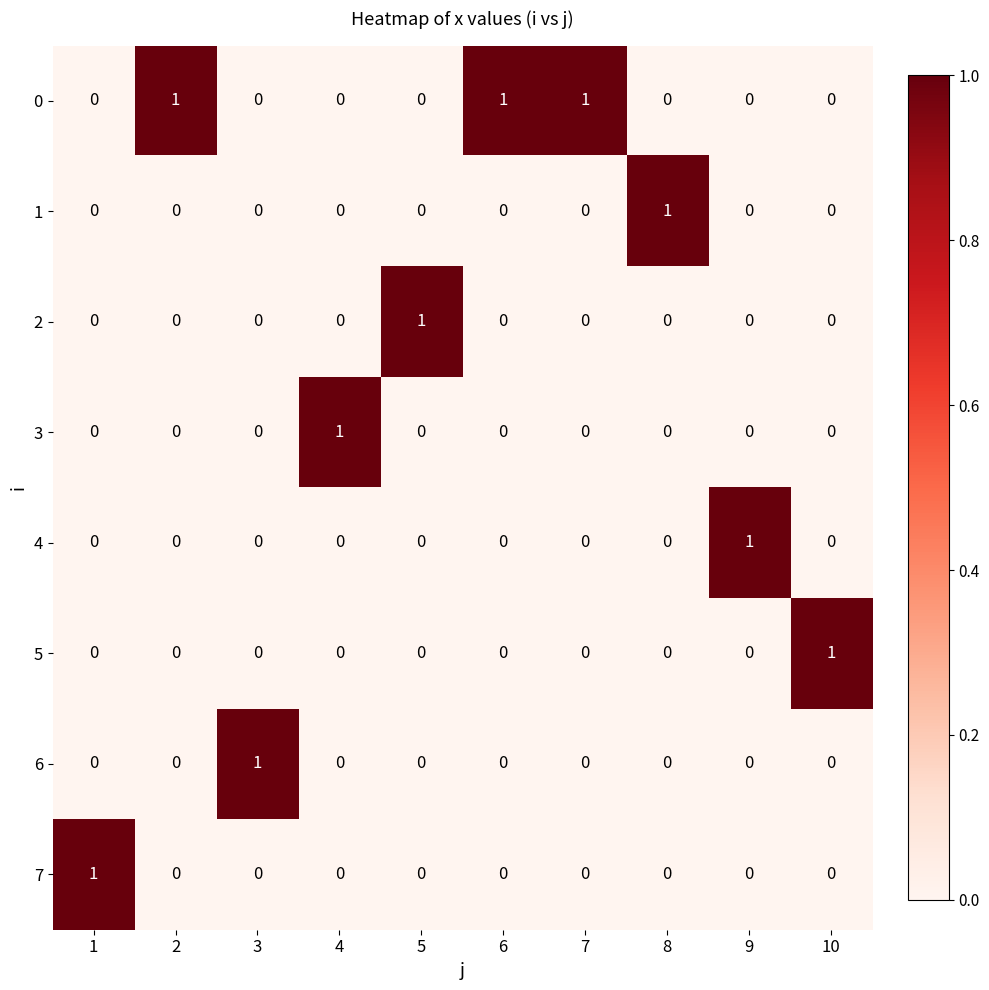

Is the value of 6 at 4 greater than the value of 0 at 7?

No